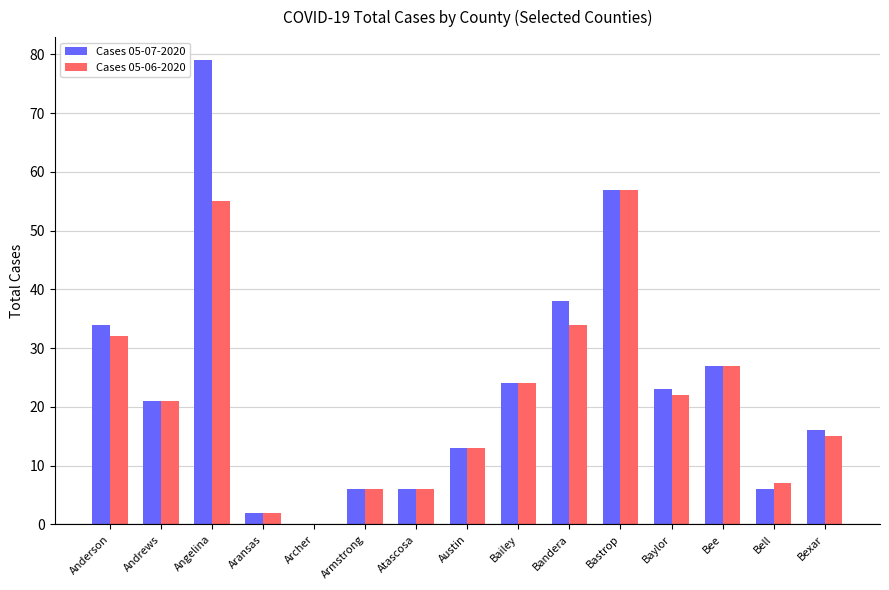

Is the value of Cases 05-06-2020 at Bandera greater than the value of Cases 05-07-2020 at Angelina?

No